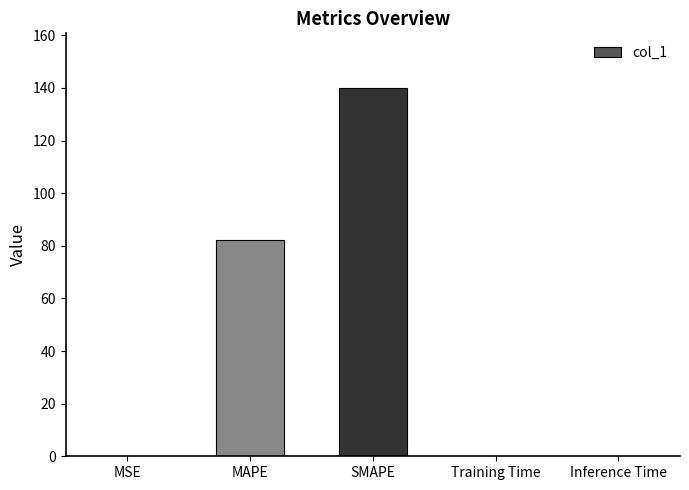

Between MSE and MAPE, which is larger?

MAPE